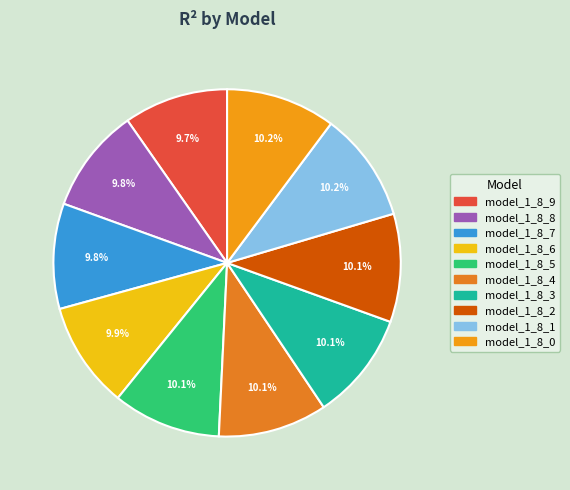

True or false: model_1_8_1 accounts for 17% of the total.

False